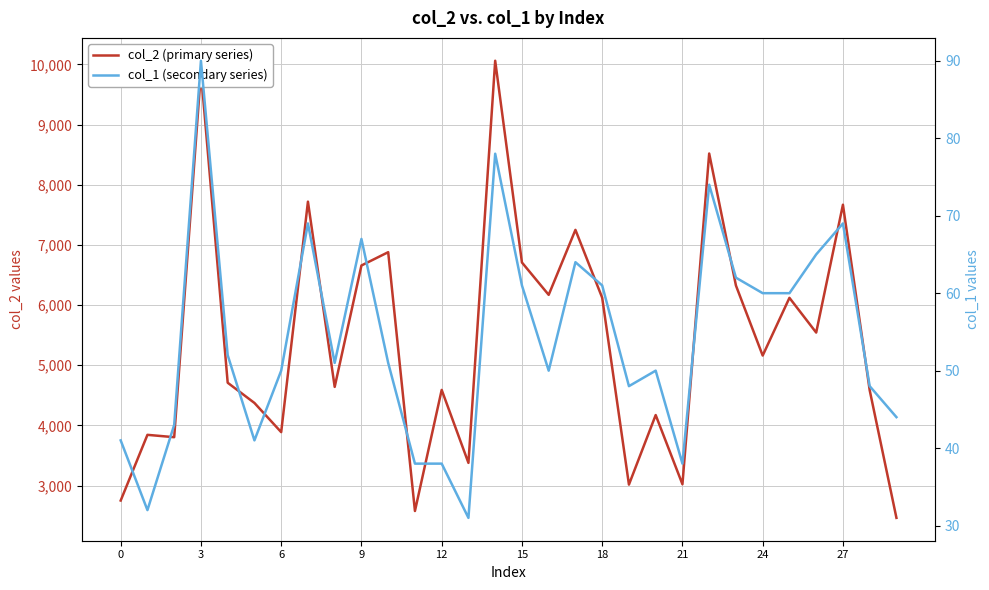

What is the value of the col_1 (secondary series) point at the 24th from the left?

62